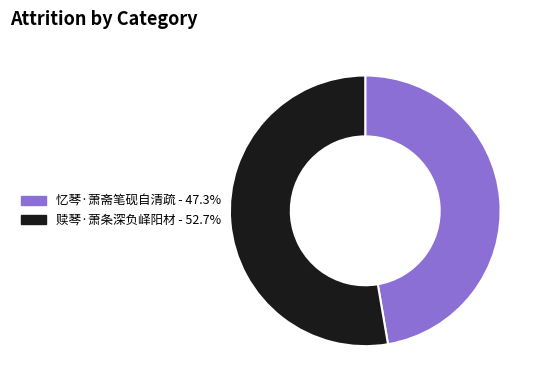

What is the largest slice in the pie chart?

赎琴·萧条深负峄阳材